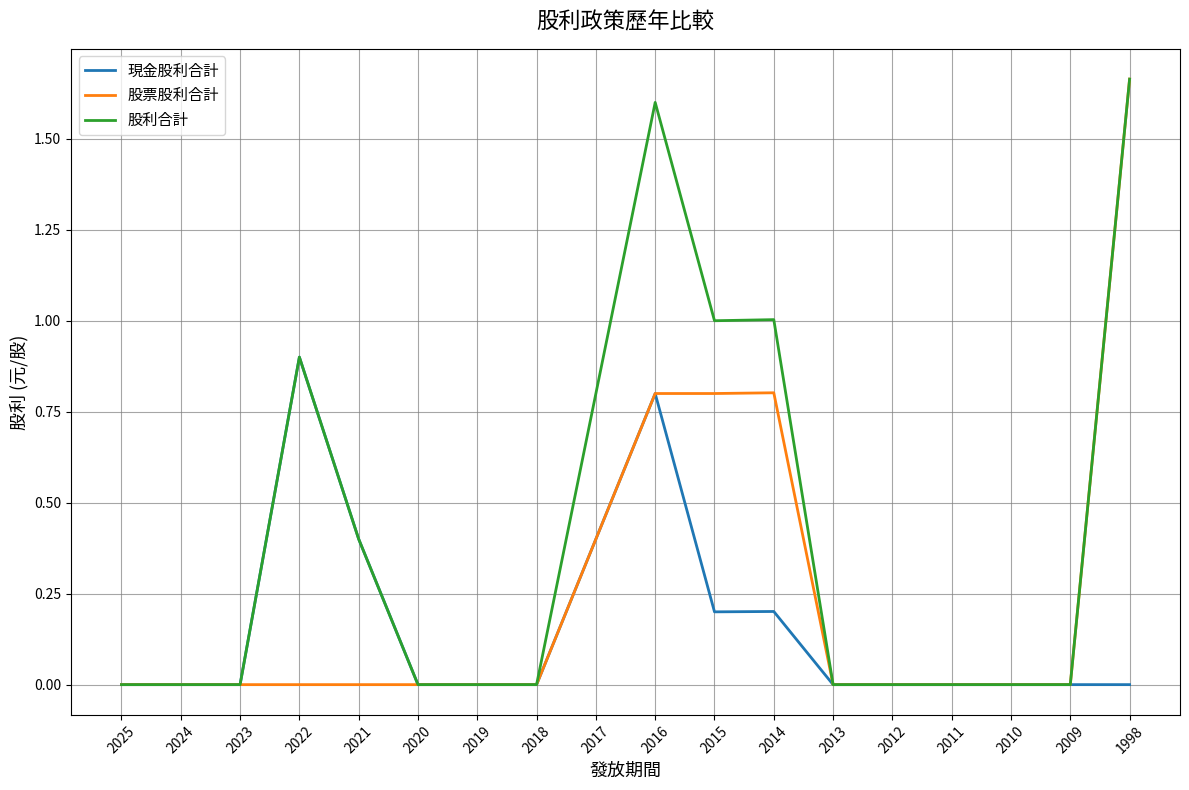

Is it true that 股票股利合計 equals 0.7 at 2013?

False